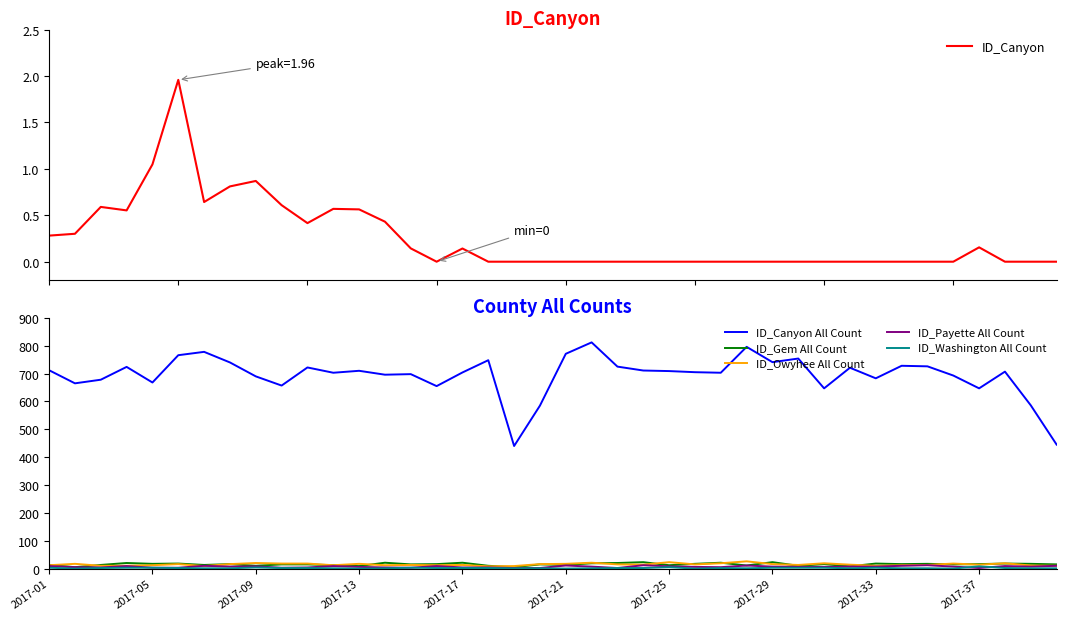

What is the value of the ID_Canyon All Count point at the 16th from the left?

655.0